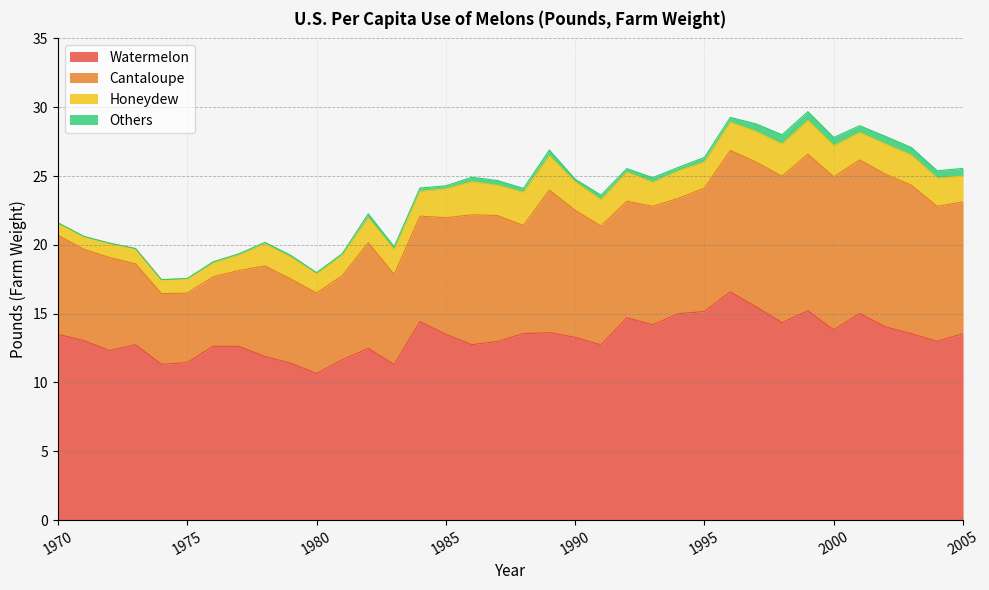

List the labels in order of Cantaloupe value, largest first.

1999, 2001, 2000, 2002, 2003, 1998, 1997, 1989, 1996, 2004, 2005, 1986, 1990, 1987, 1995, 1991, 1993, 1985, 1992, 1994, 1988, 1982, 1984, 1970, 1972, 1971, 1978, 1983, 1979, 1981, 1973, 1980, 1977, 1974, 1975, 1976